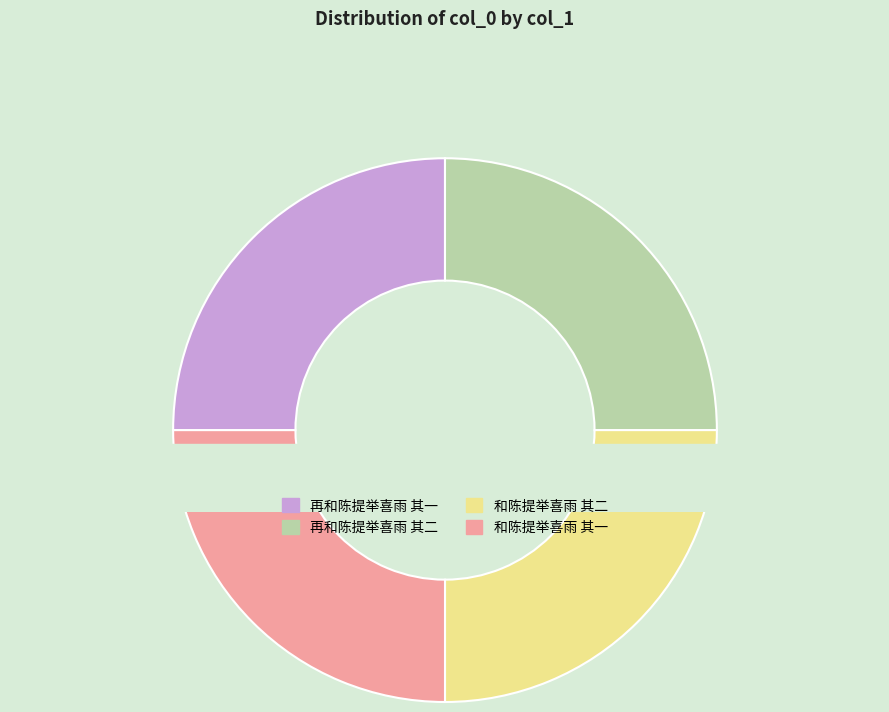

What is the smallest slice in the pie chart?

再和陈提举喜雨 其一